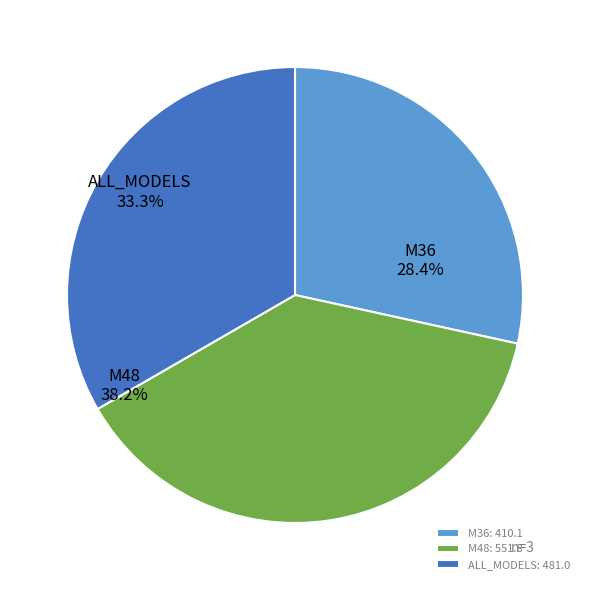

Is it true that M48 is 38% of the pie?

True